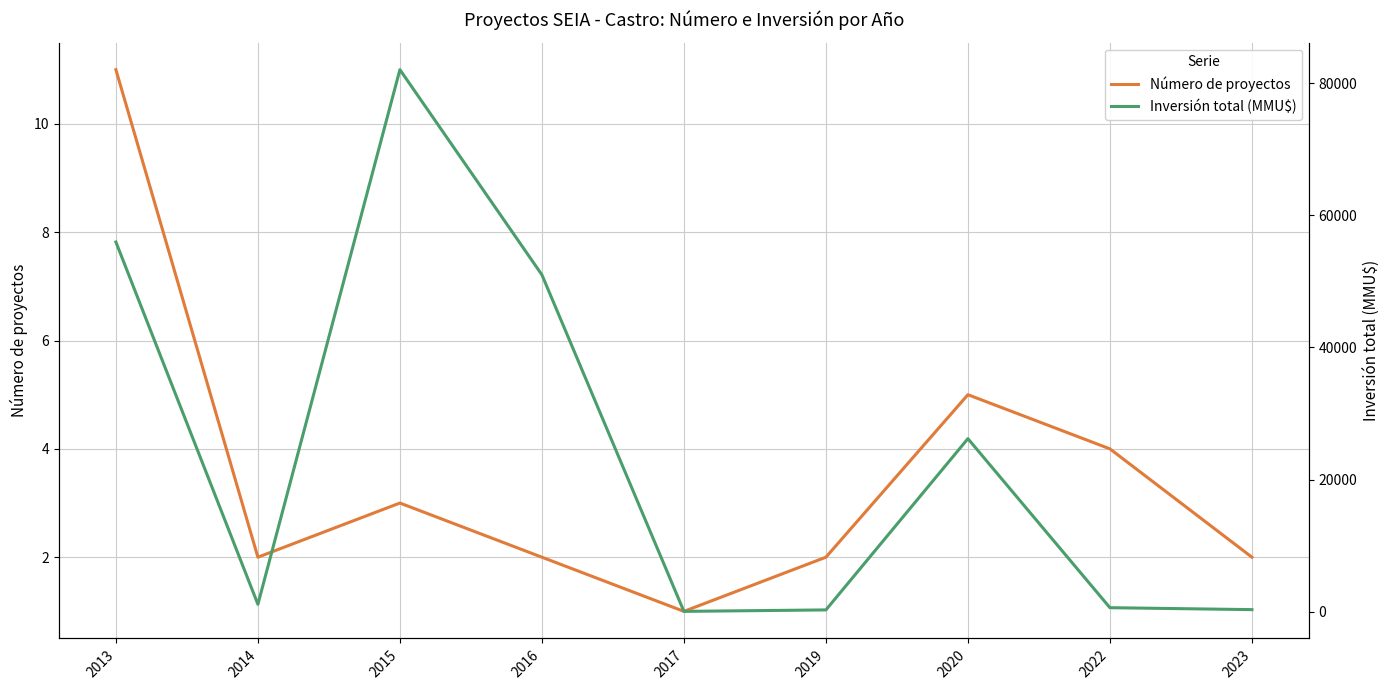

The value of Inversión total (MMU$) at 2013 is 55962. True or false?

True